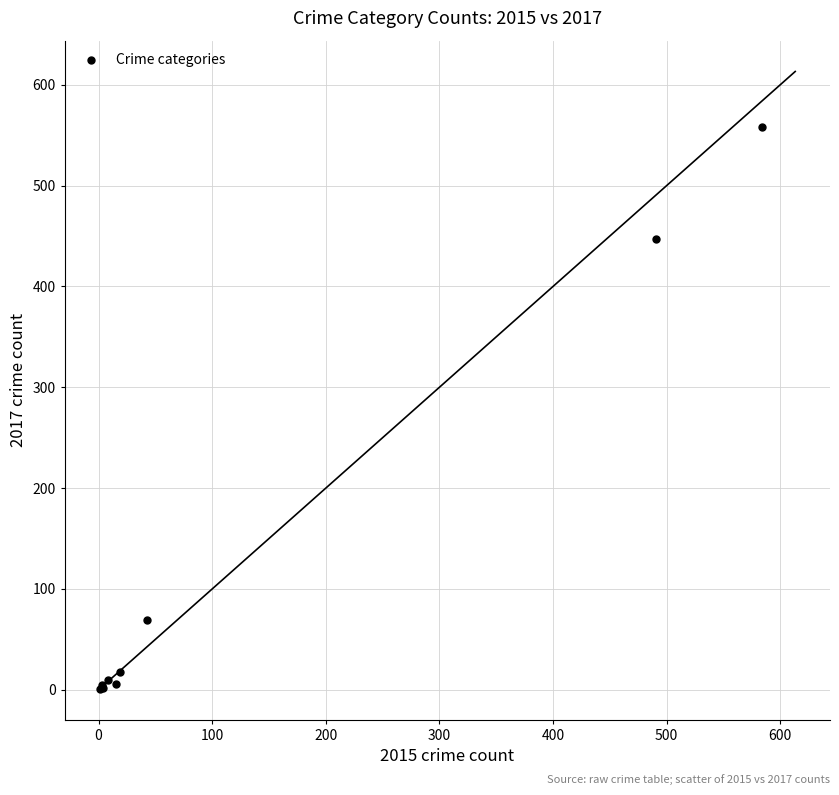

What Y value in the scatter plot is closest to 279?

447